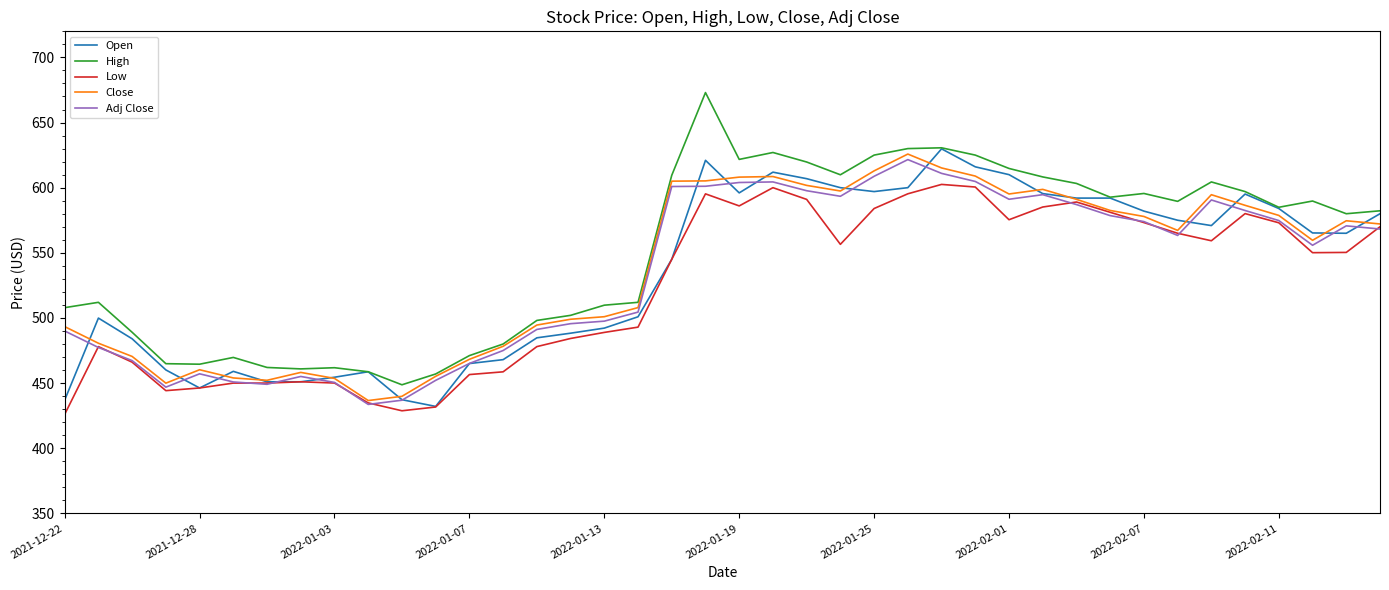

Which series has the widest spread of values?

High